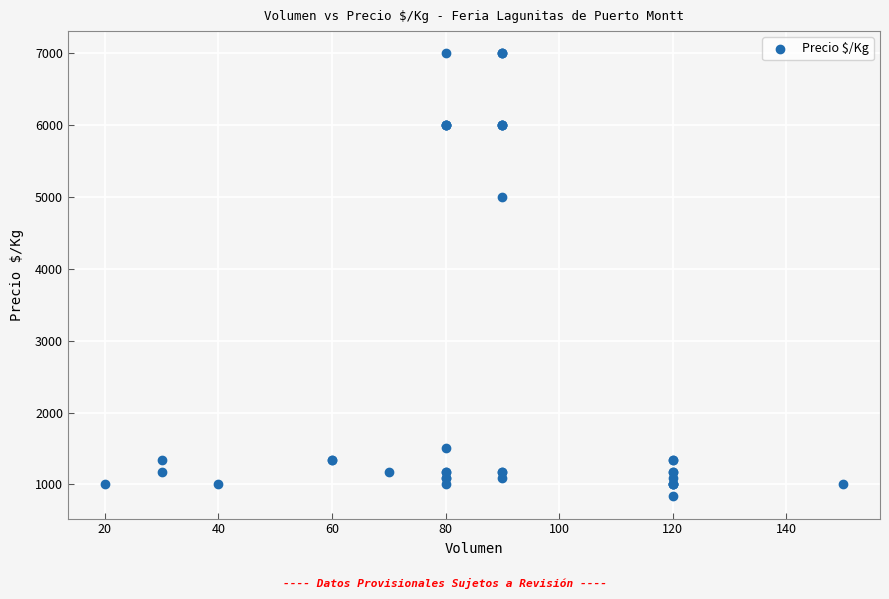

What Y value in the scatter plot is closest to 3916?

5000